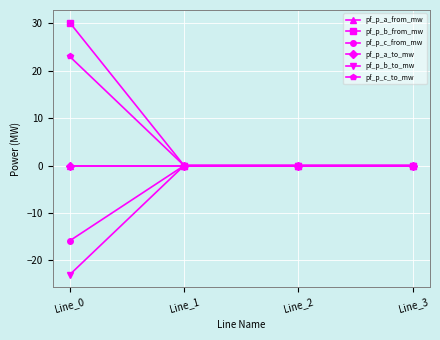

Where is pf_p_b_from_mw nearest to the value 15?

Line_3